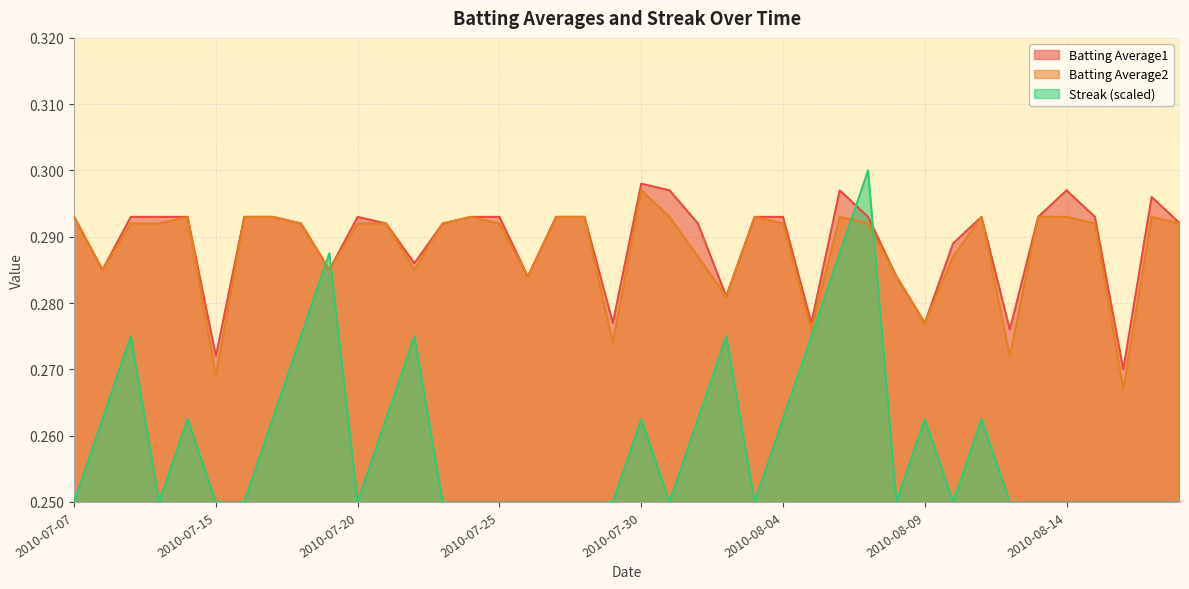

Which series has the widest spread of values?

Streak (scaled)